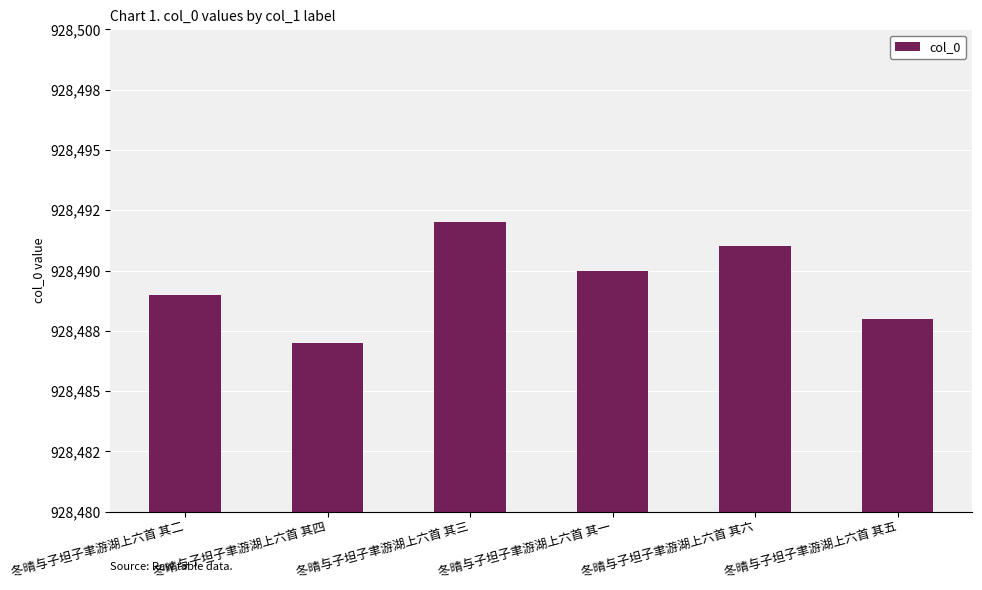

List the labels in order of value, largest first.

冬晴与子坦子聿游湖上六首 其三, 冬晴与子坦子聿游湖上六首 其六, 冬晴与子坦子聿游湖上六首 其一, 冬晴与子坦子聿游湖上六首 其二, 冬晴与子坦子聿游湖上六首 其五, 冬晴与子坦子聿游湖上六首 其四